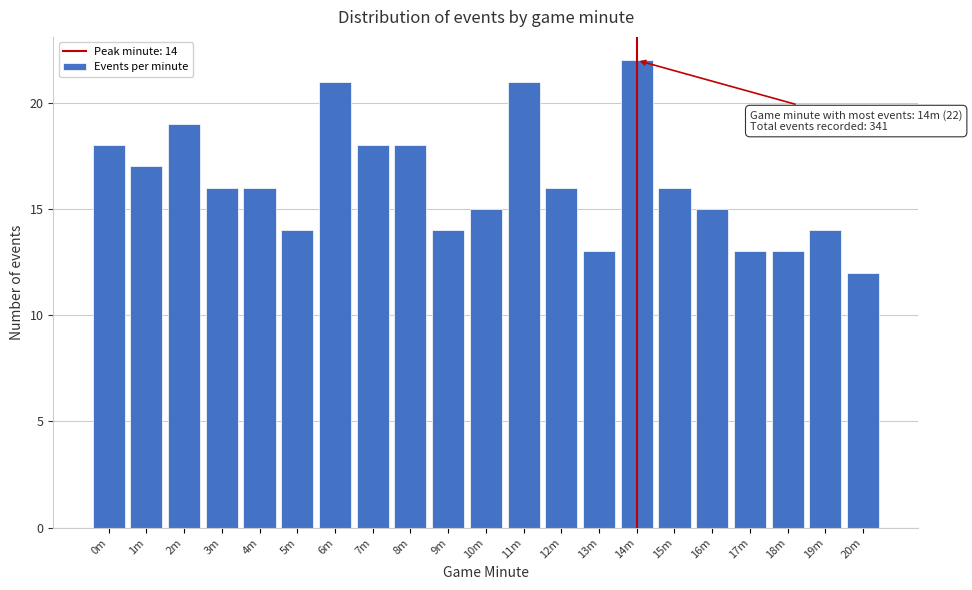

Reading left to right, what are all the values shown in this chart?

18	17	19	16	16	14	21	18	18	14	15	21	16	13	22	16	15	13	13	14	12